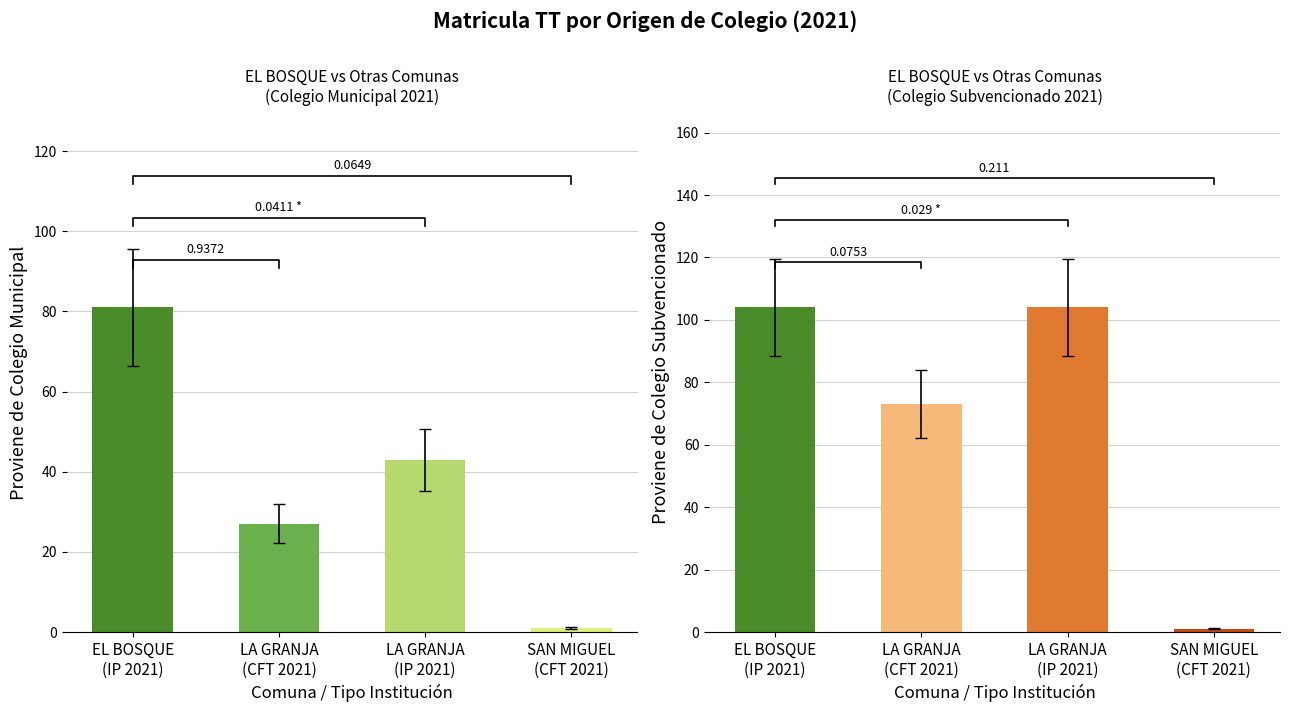

Which series has the largest total across all categories?

Proviene de Colegio Subvencionado